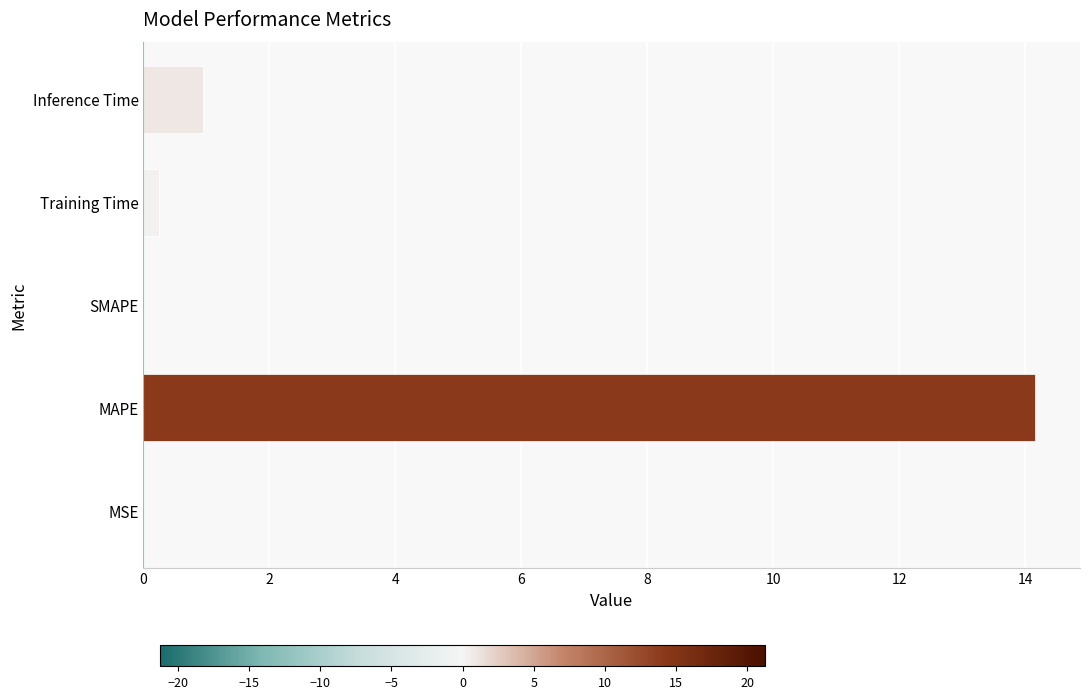

Which has a higher value, Inference Time or SMAPE?

Inference Time